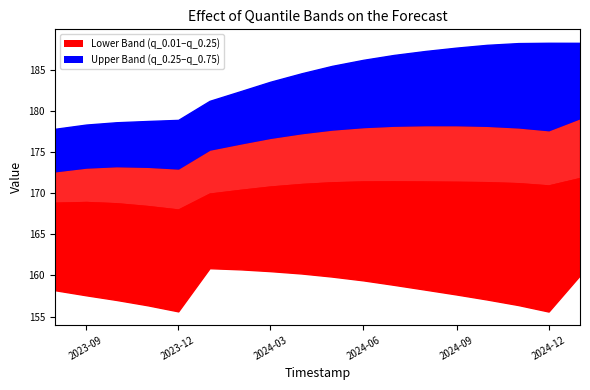

Between 2023-09-01 and 2024-09-01, which series saw the biggest shift?

q_0.75